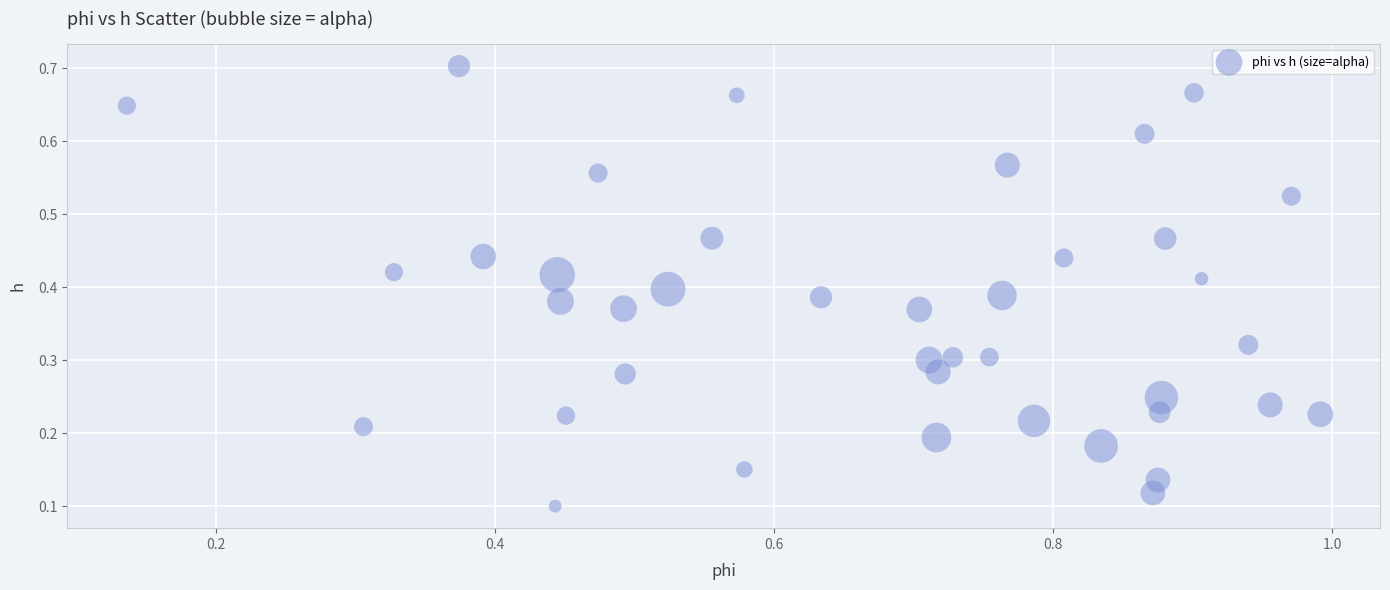

What is the range of X values (max minus min)?

0.9